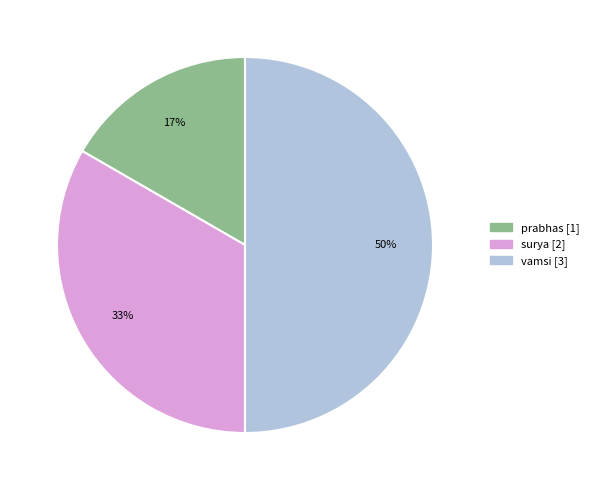

Does surya account for over 50% of the chart?

No